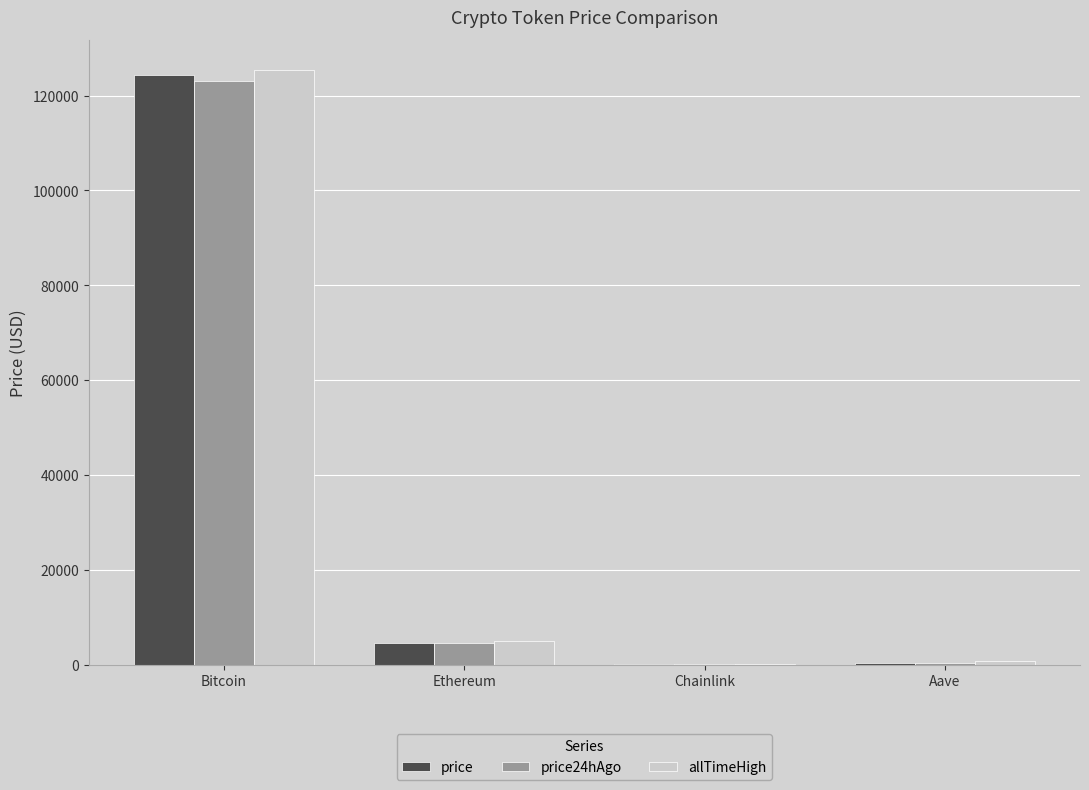

Are the bars grouped side by side (vs. stacked)?

Yes